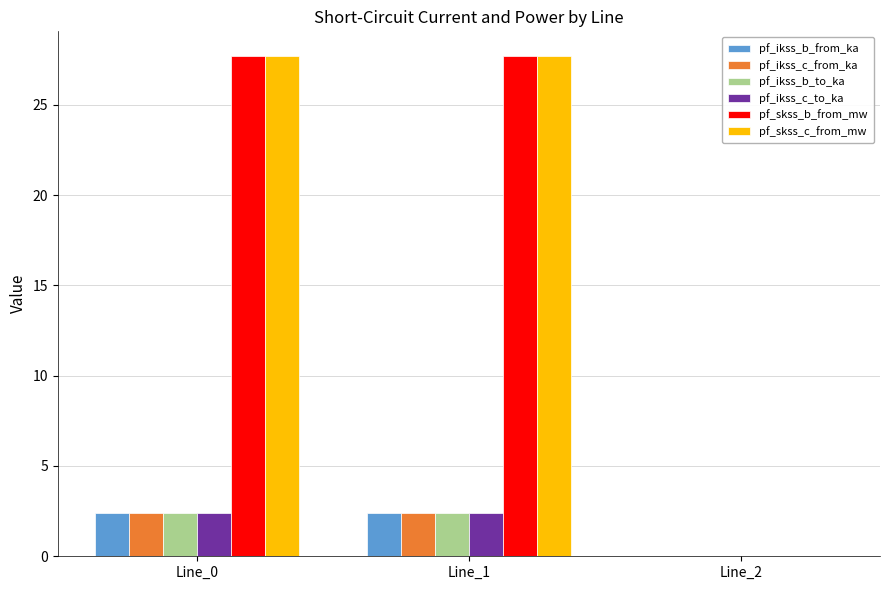

What is the sum of all pf_ikss_c_from_ka values?

4.8